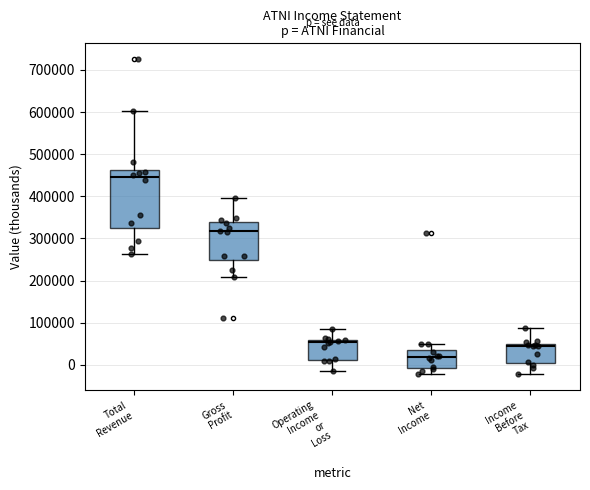

Reading left to right, transcribe this box plot: for each box, give where its median line is, the range the box spans, and where its two whiskers end, as read against the y-axis. The values are not printed on the chart, so give them approximately, as read against the axis.

Total Revenue: median 440000, box 330000 to 460000, whiskers 260000 to 600000
Gross Profit: median 320000, box 250000 to 340000, whiskers 210000 to 400000
Operating Income or Loss: median 50000, box 10000 to 60000, whiskers -10000 to 90000
Net Income: median 20000, box -10000 to 40000, whiskers -20000 to 50000
Income Before Tax: median 50000 (just below the box's upper edge), box 0 to 50000, whiskers -20000 to 90000